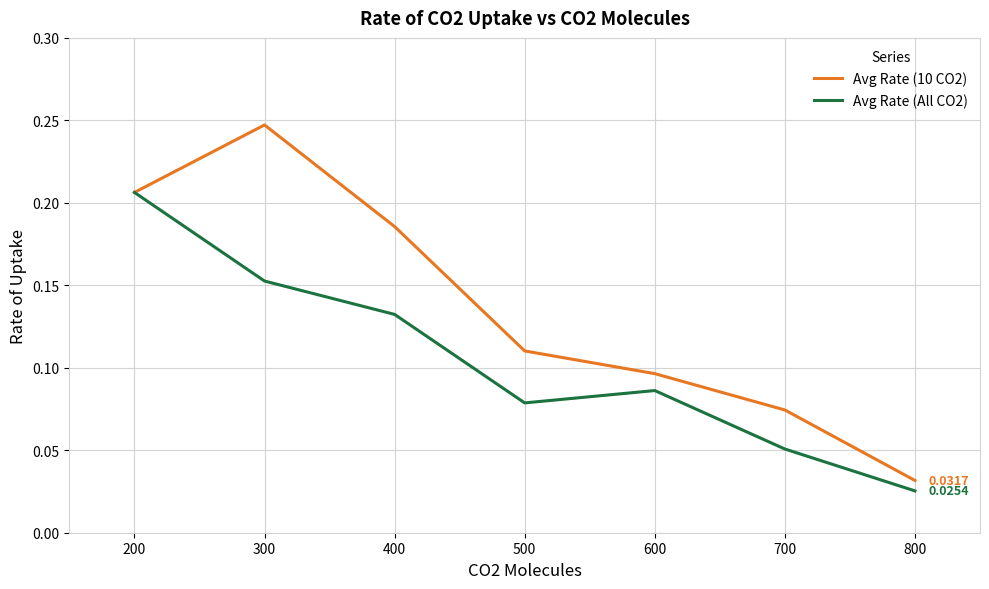

At how many categories does at least one series exceed 0?

7